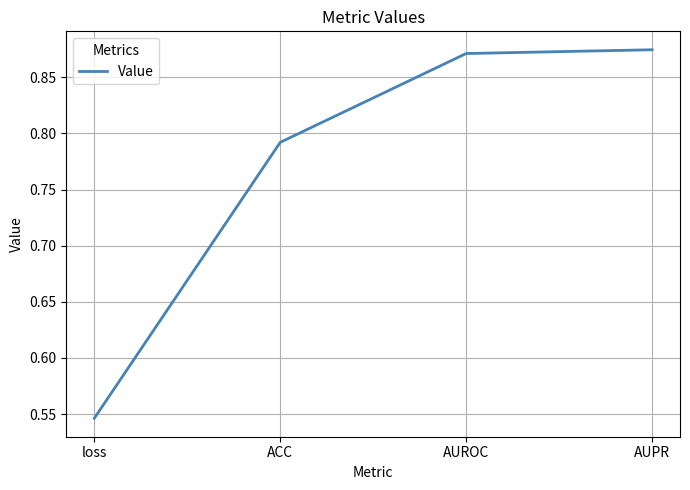

How many values are between 0 and 1?

4